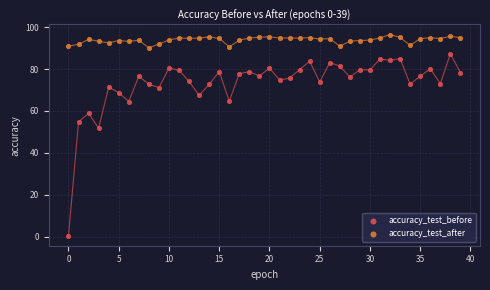

Which series contains the lowest Y value?

accuracy_test_before